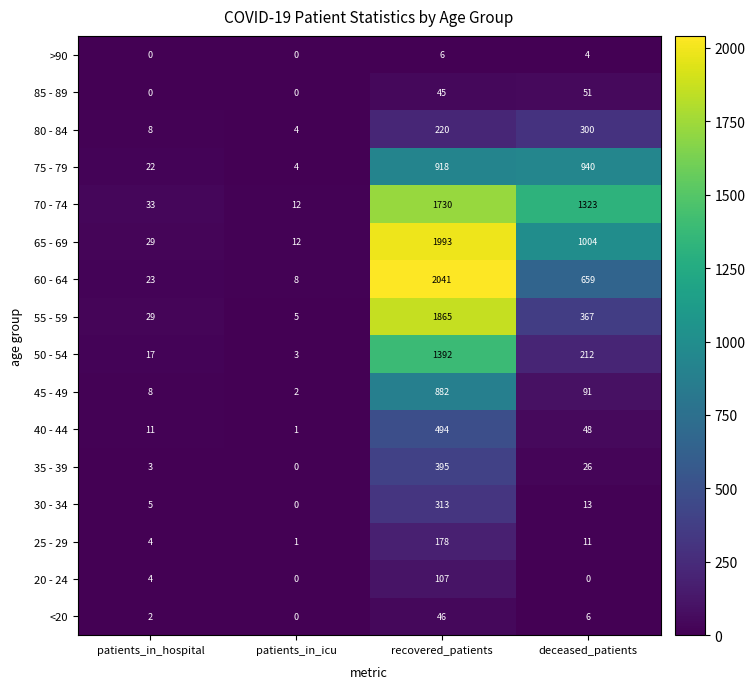

What is the total value across all series at patients_in_hospital?

198